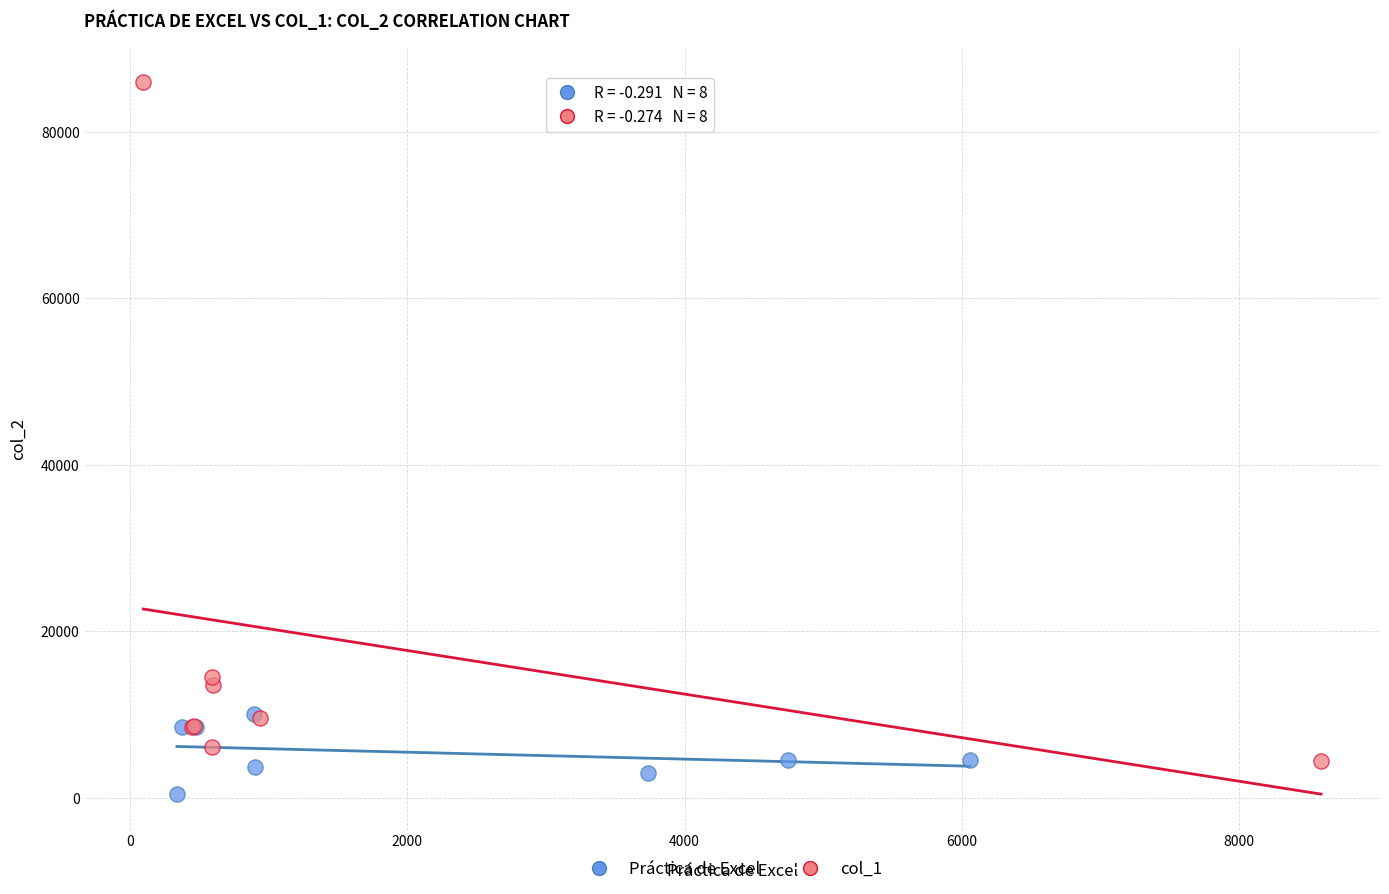

Which series reaches the minimum Y coordinate?

Práctica de Excel